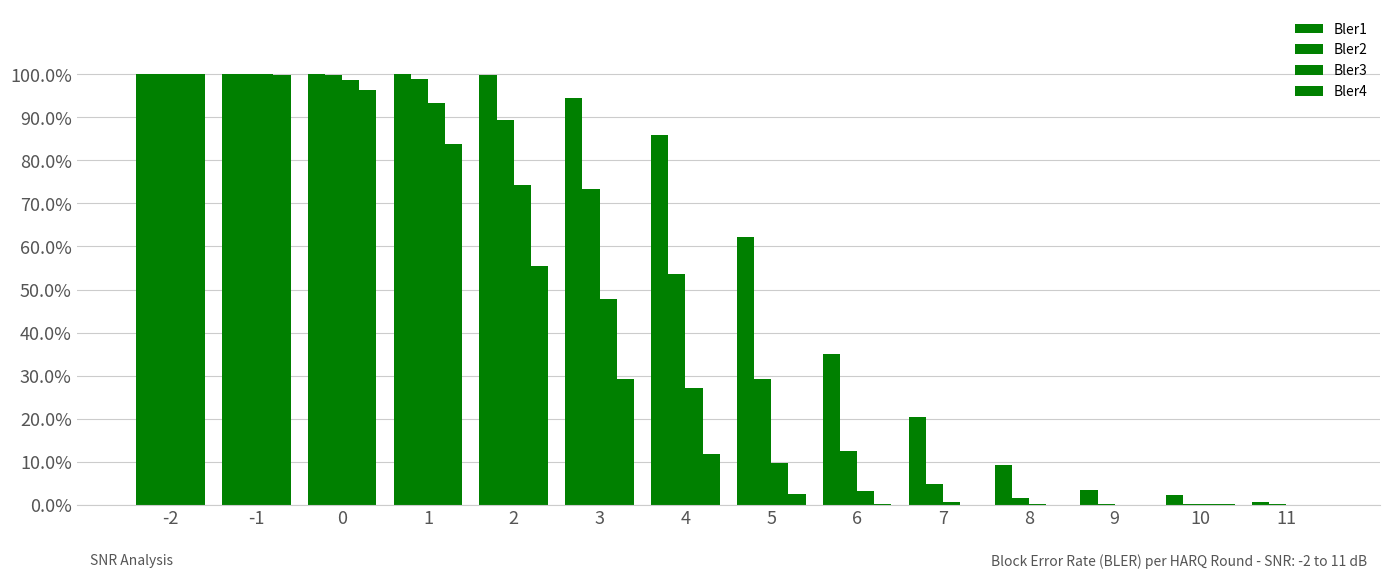

What is the value of the Bler3 bar at the 4th from the left?

0.9